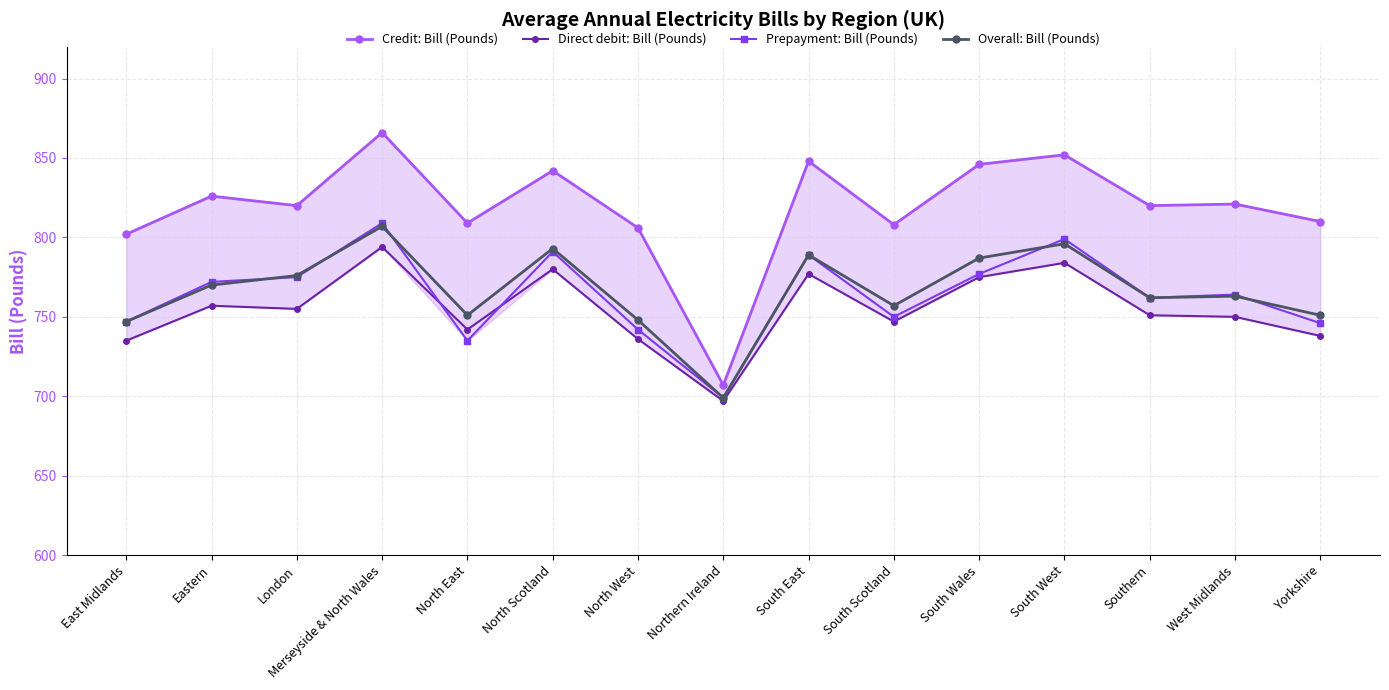

How many categories are shown in the chart?

15